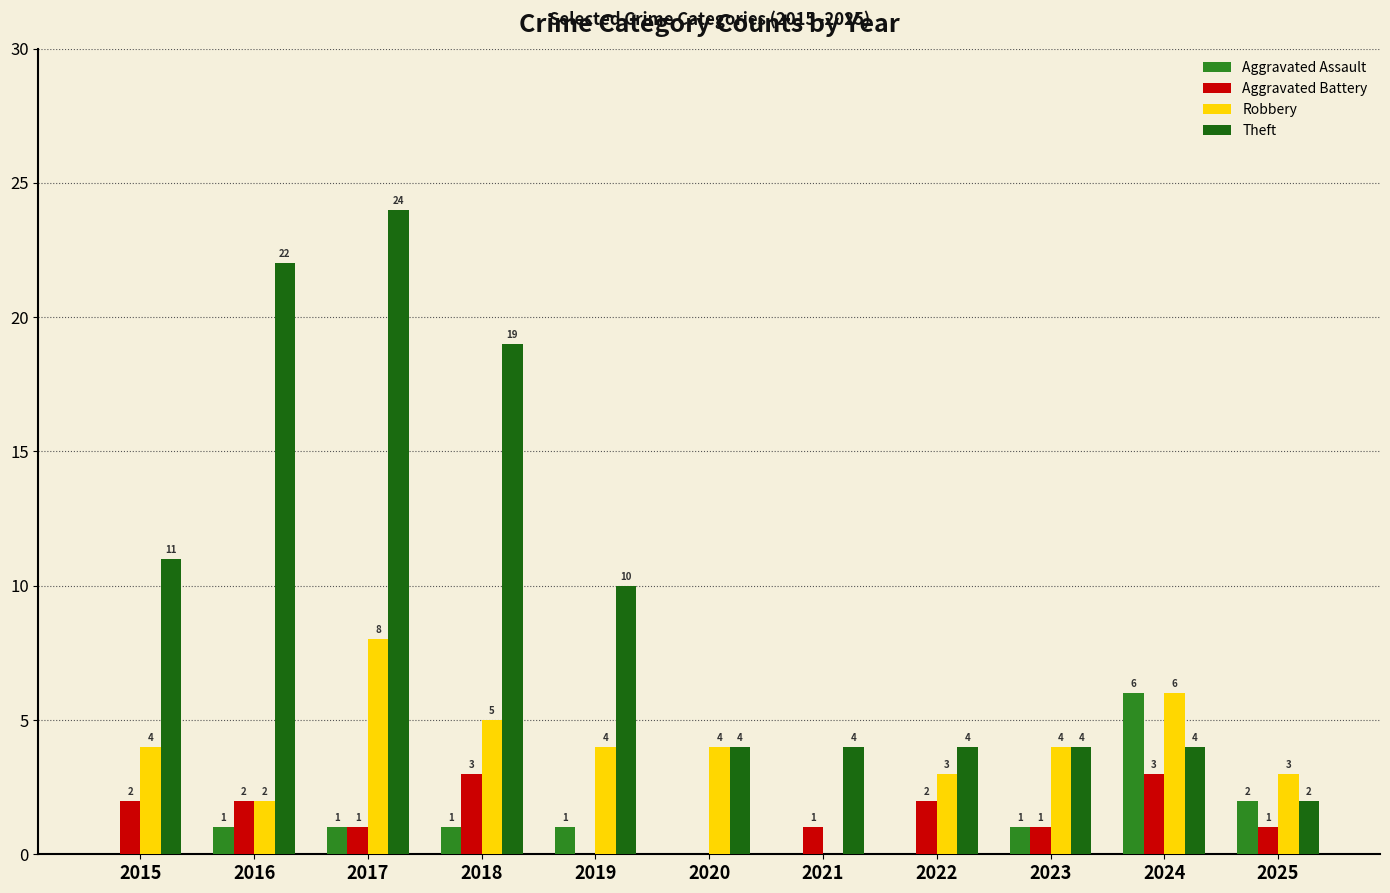

Which label corresponds to the largest value in the chart?

2017